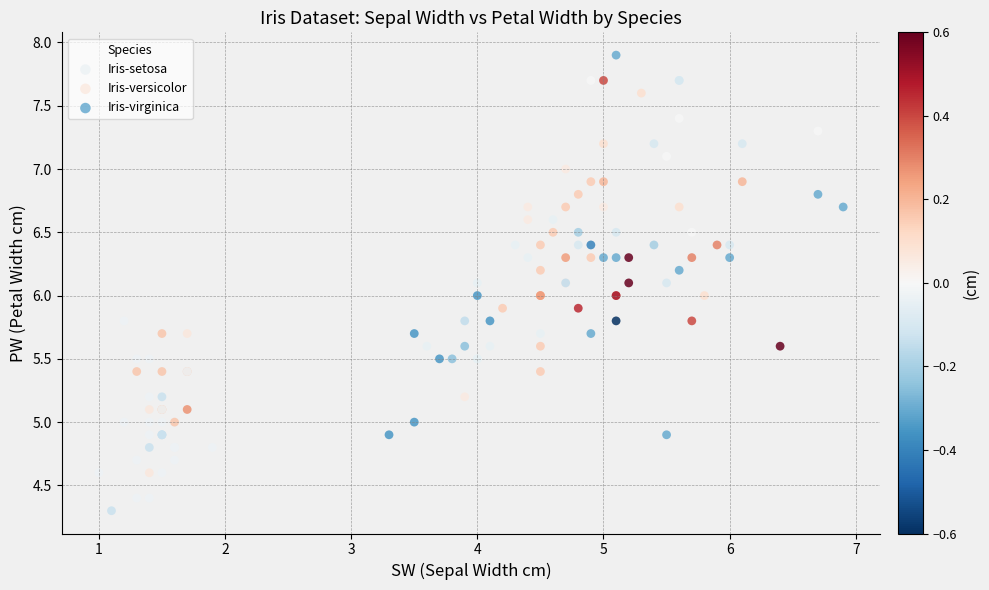

Which series contains the highest Y value?

Iris-virginica